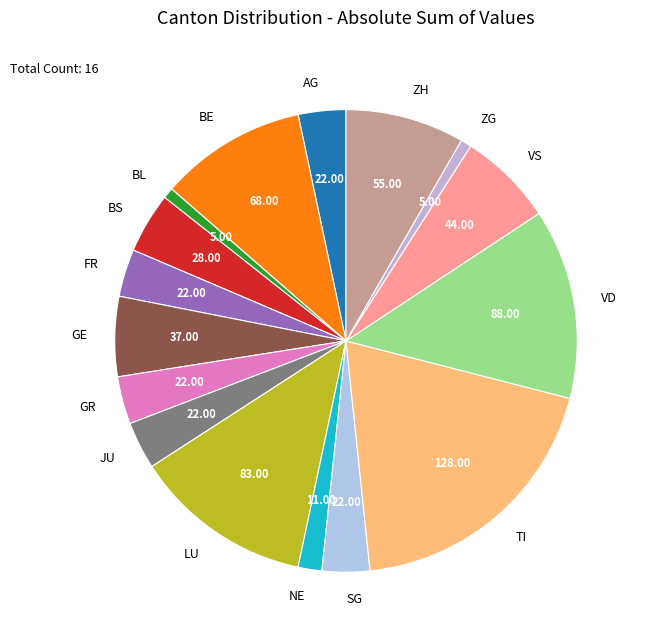

What is the largest slice in the pie chart?

TI